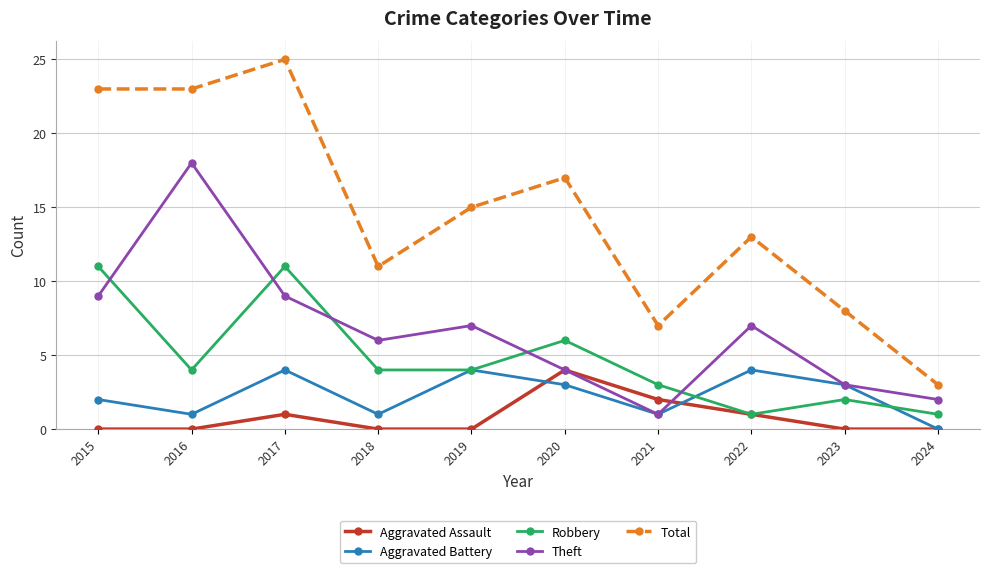

The Total series shows 3 at 2021. True or false?

False